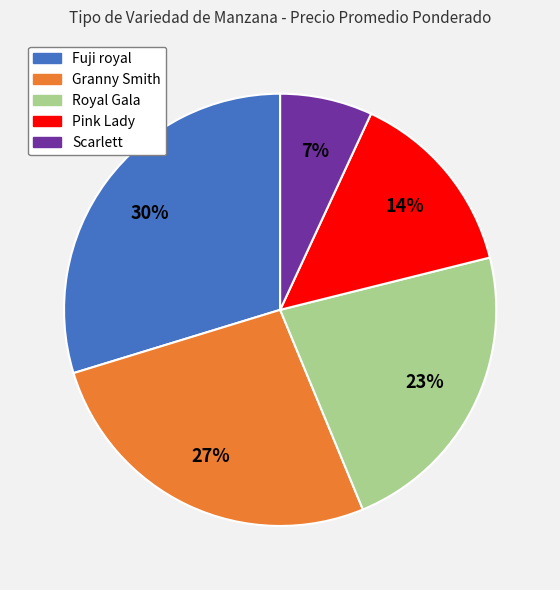

Is there a majority slice in this chart?

No